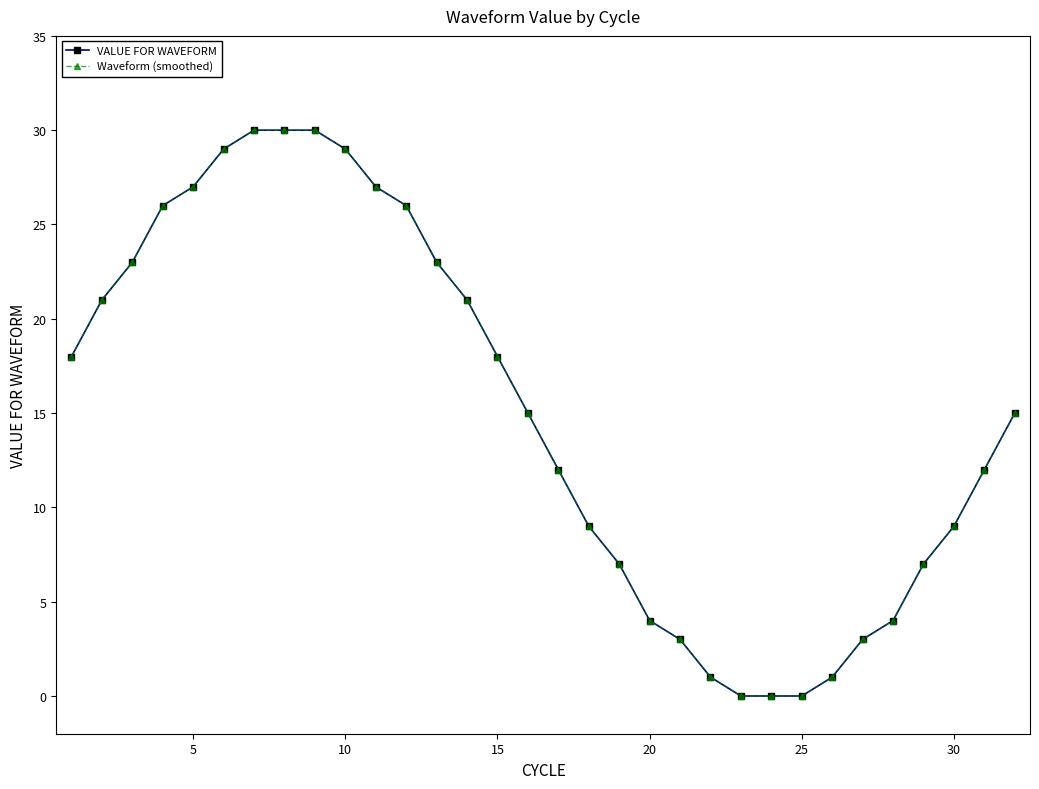

Is this an area chart (filled region under the line)?

No